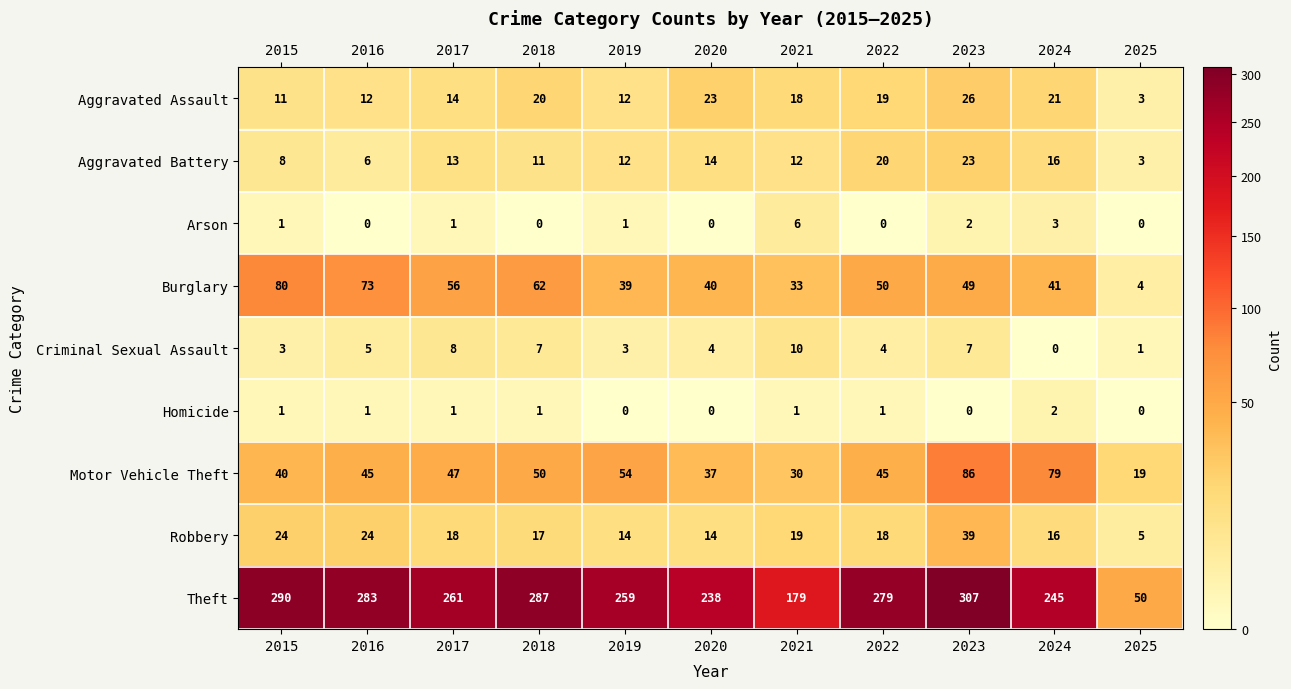

What is the difference between the maximum and second lowest values in the Criminal Sexual Assault series?

9